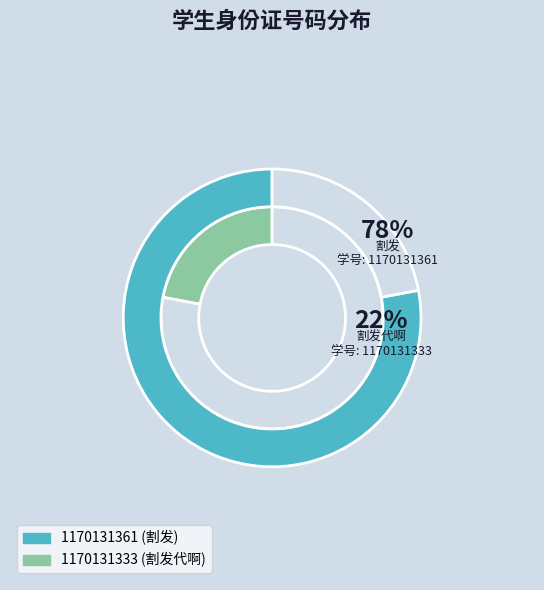

Is it true that 1170131361 is 78% of the pie?

True